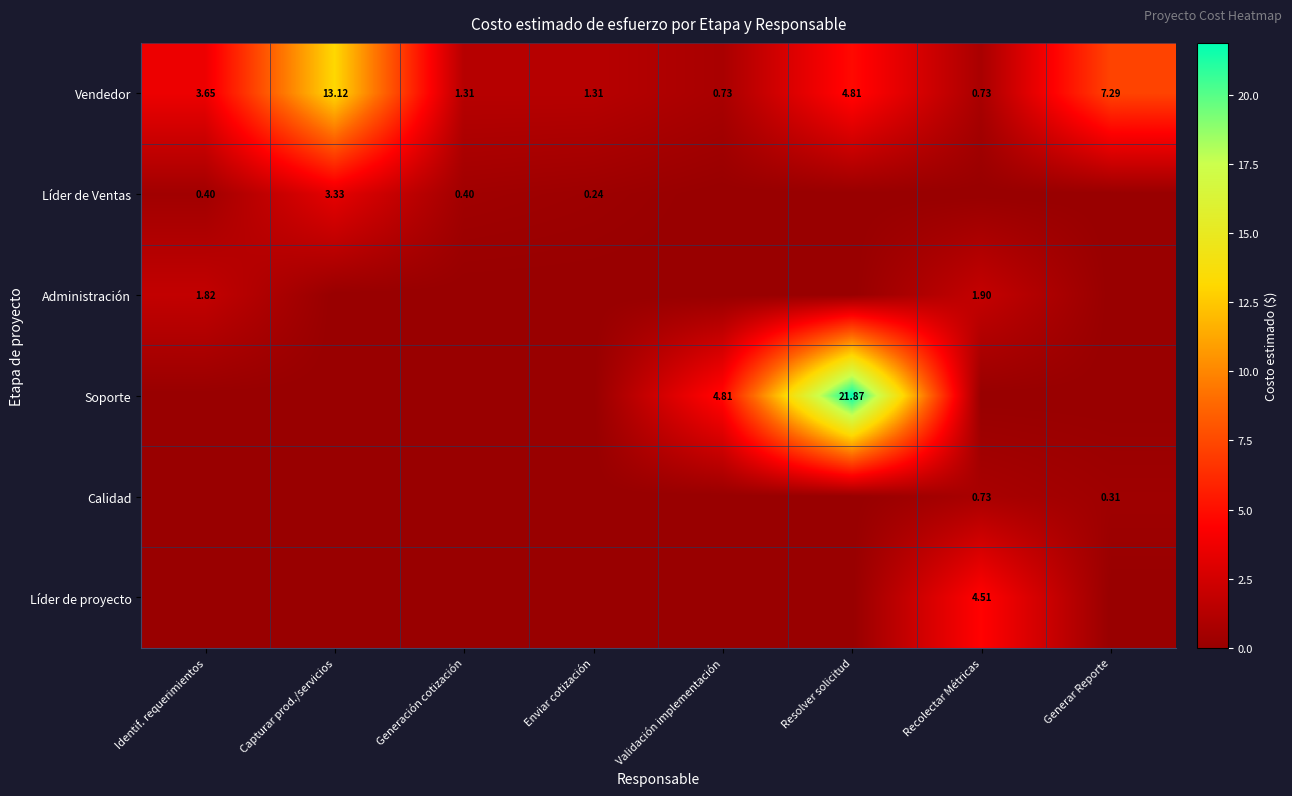

At which label does Vendedor reach its peak?

Capturar prod./servicios